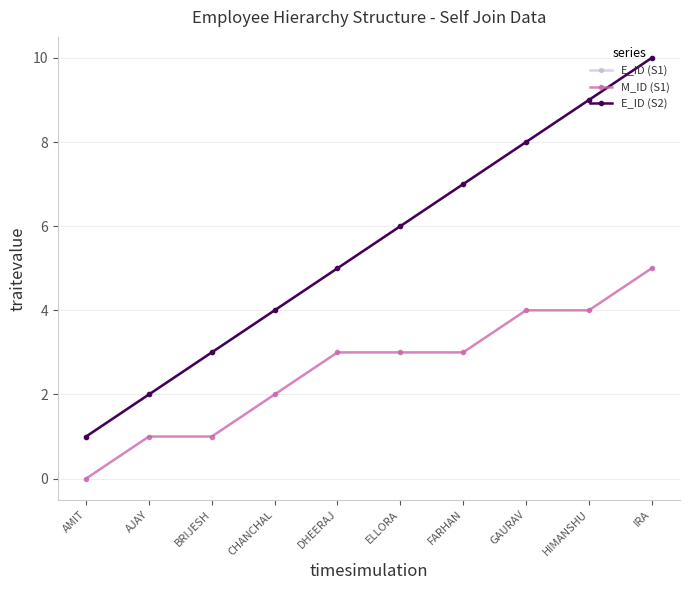

Which series has the widest spread of values?

E_ID (S1)